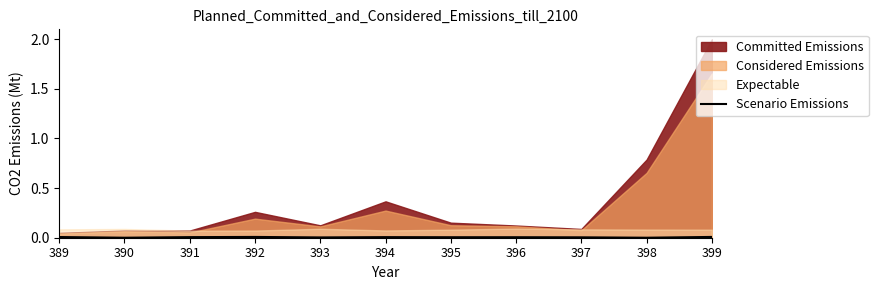

True or false: the data has more than 2 interior local peaks.

False